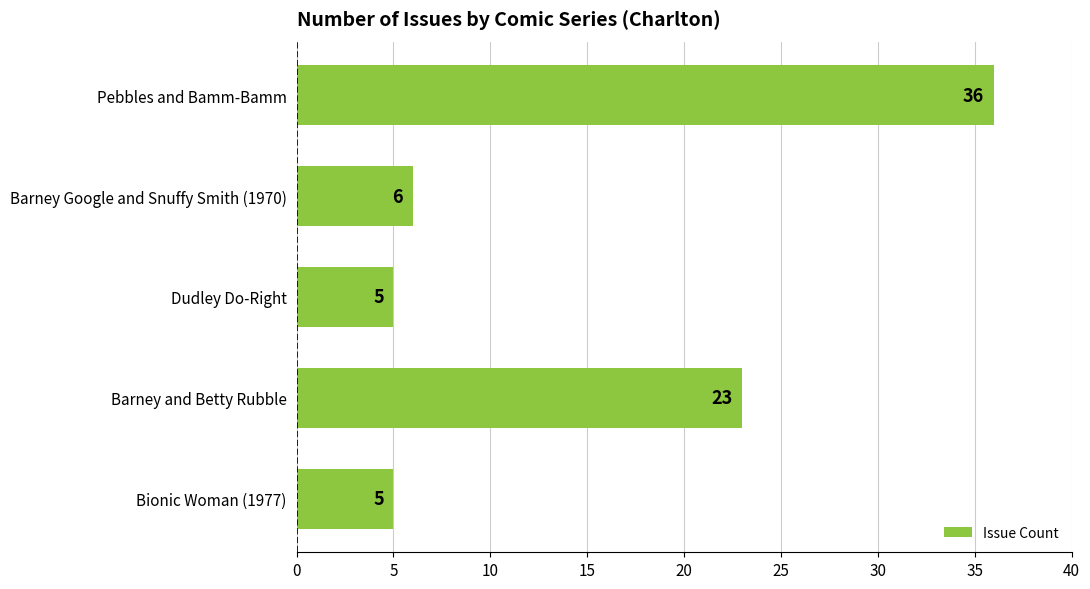

What is the change in value from Dudley Do-Right to Pebbles and Bamm-Bamm?

+31